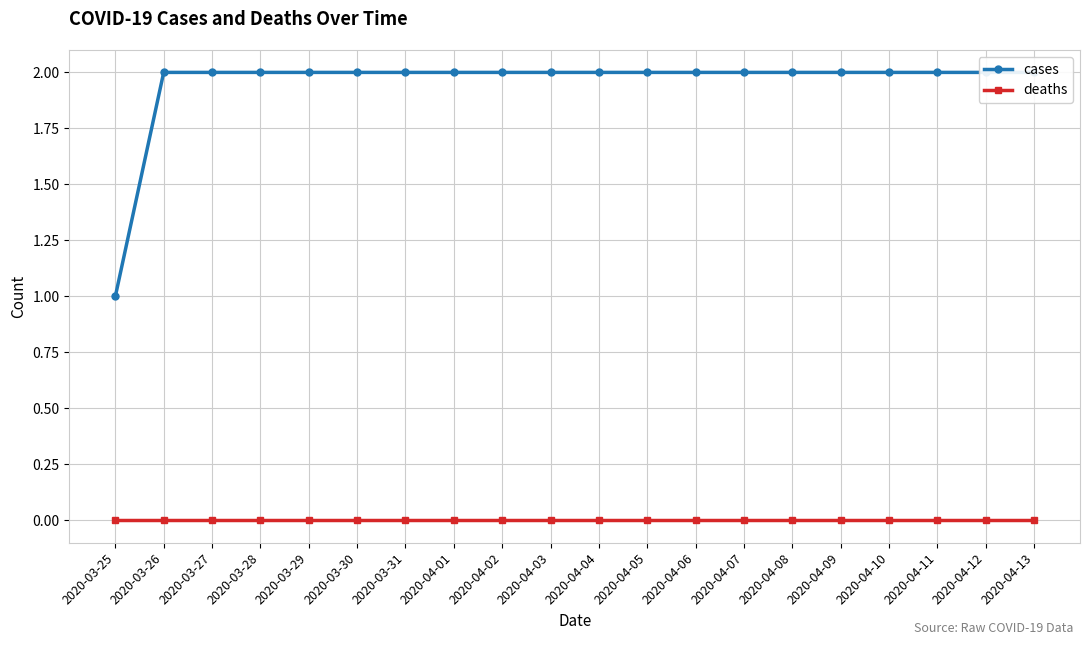

Does the chart have visible grid lines?

Yes